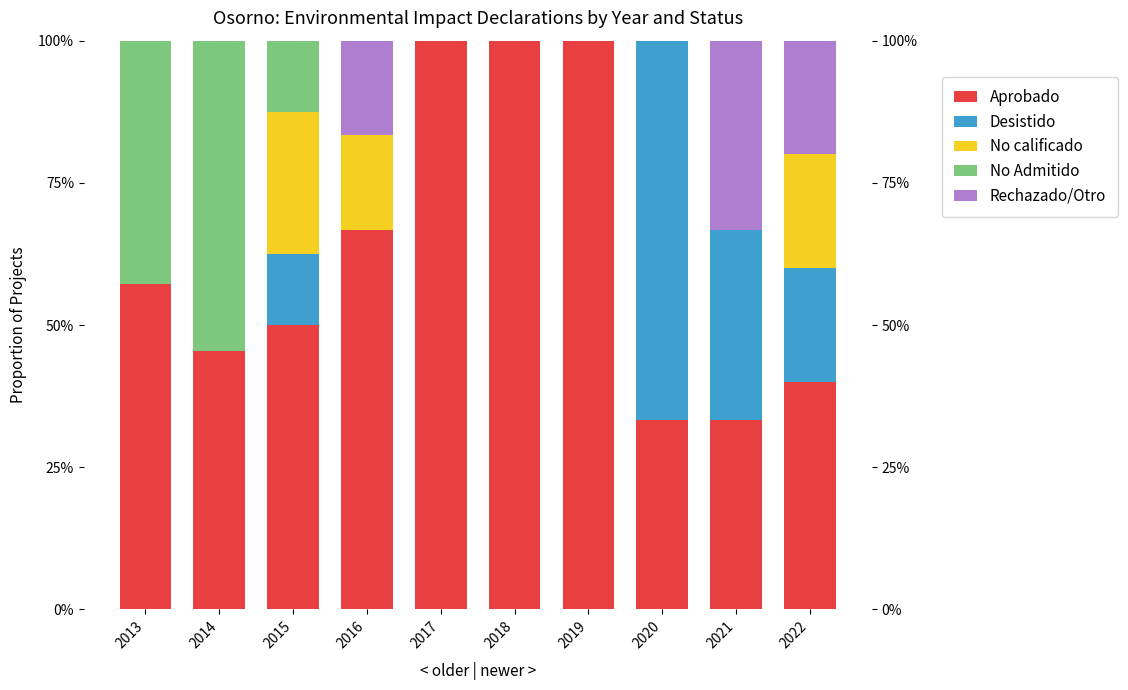

What is the difference between the second highest and minimum values in the Aprobado series?

66.7